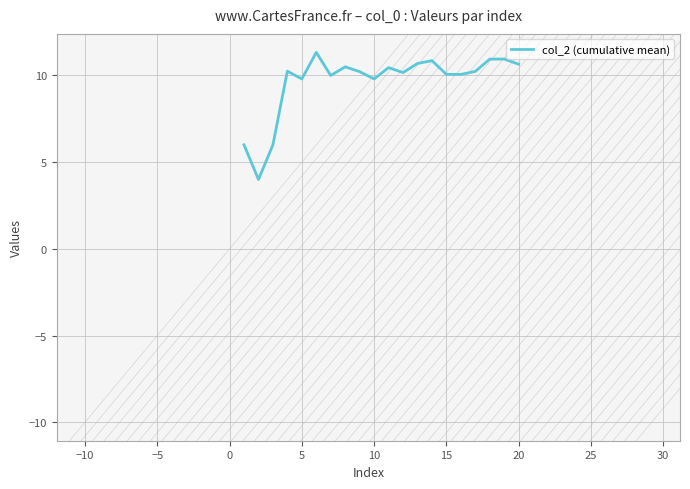

What is the smallest value displayed?

4.0